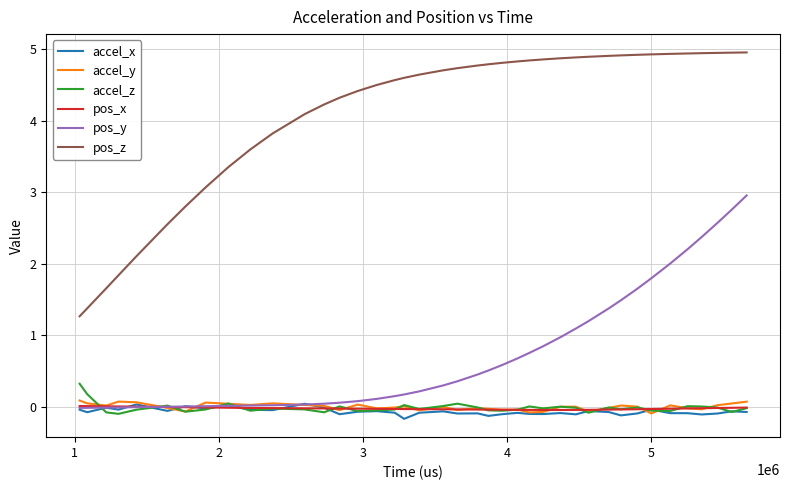

What is the average value of the pos_y series?

0.7